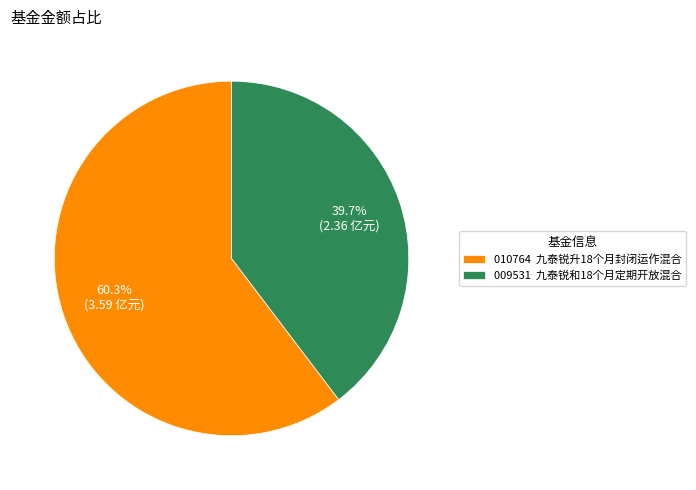

Is there any slice that represents more than half of the pie?

Yes